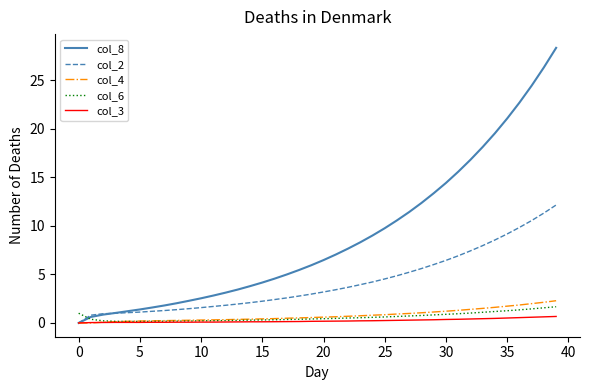

What is the difference between the second highest and minimum values in the col_8 series?

26.3